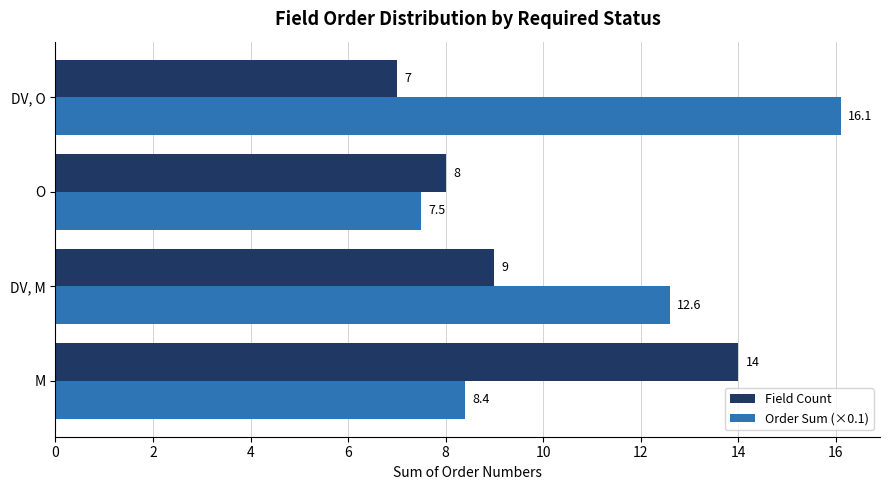

At which label is Order Sum (×0.1) closest to 11?

DV, M